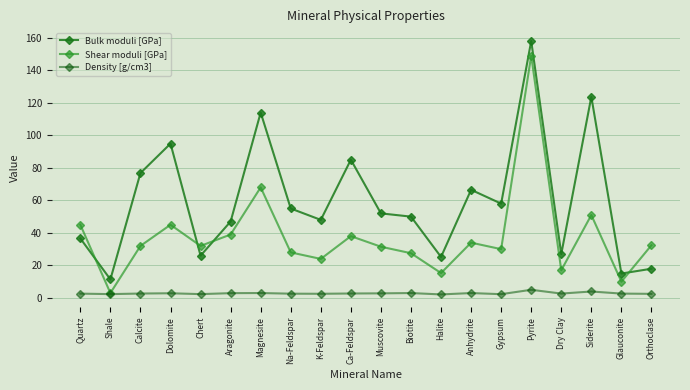

Which category has the lowest value in the Density [g/cm3] series?

Halite